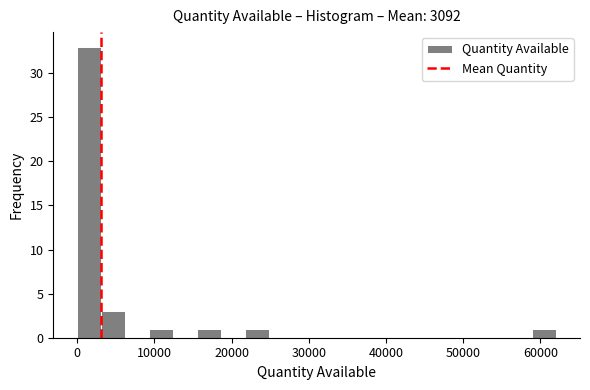

Around what value on the x-axis is the tallest bar? Give the approximate position of its centre, as read against the axis.

2000